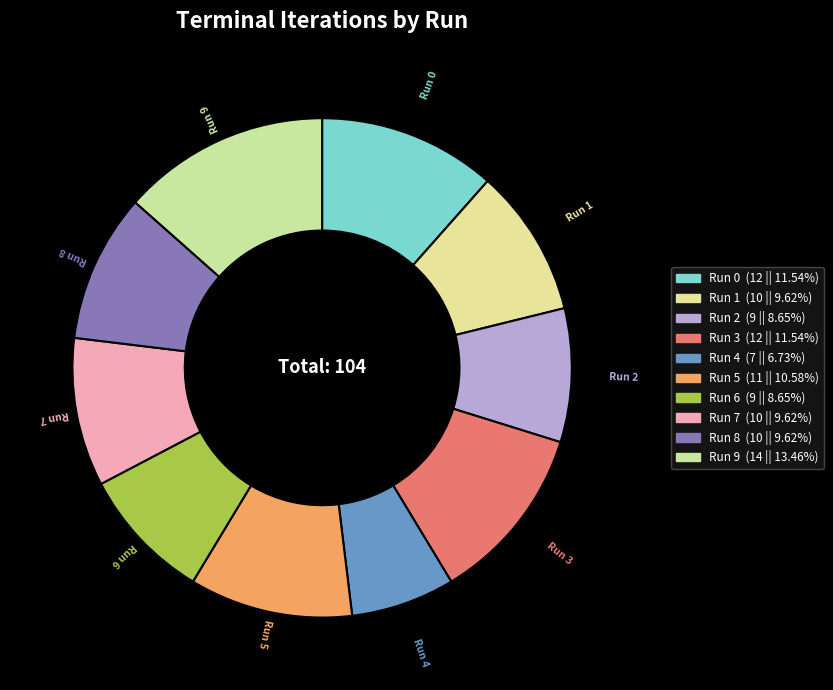

Does Run 3 represent more than half of the total?

No